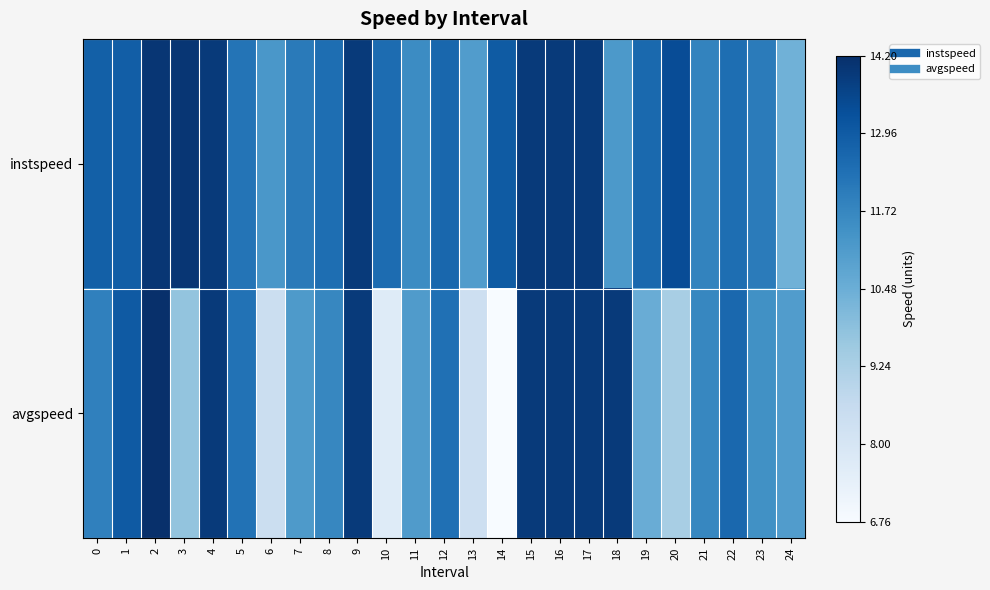

At which category is the sum across all series the highest?

2